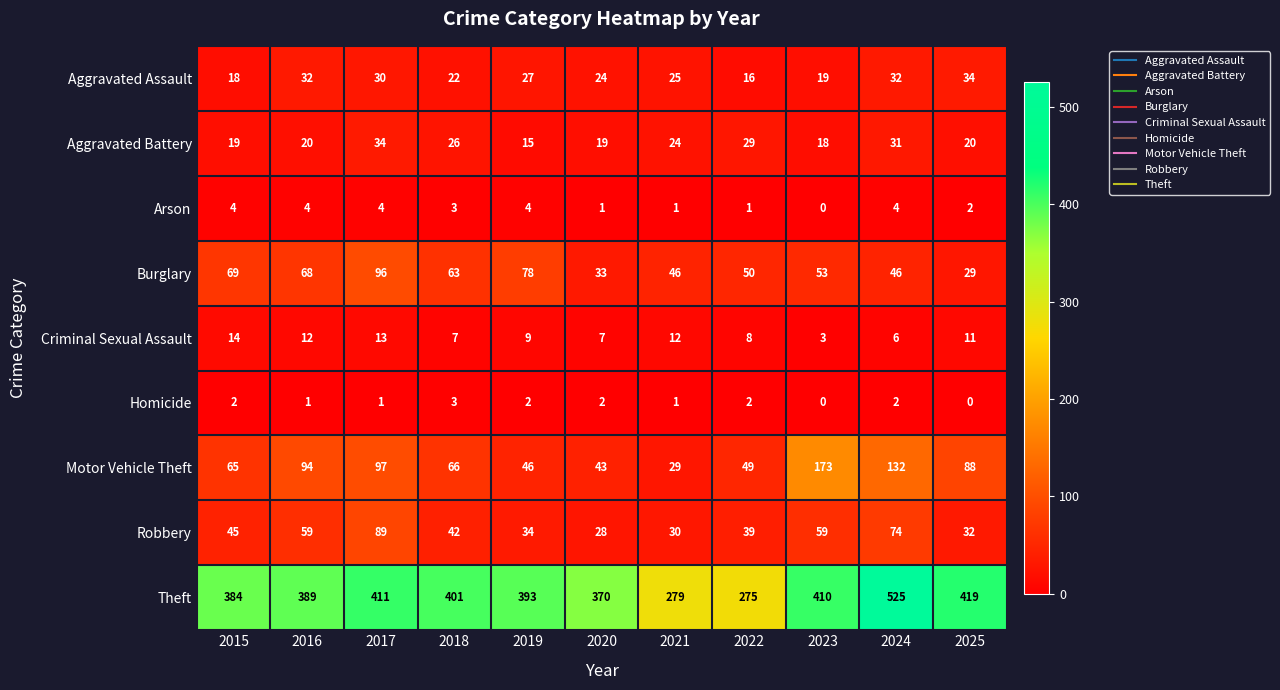

The Robbery series shows 30 at 2021. True or false?

True